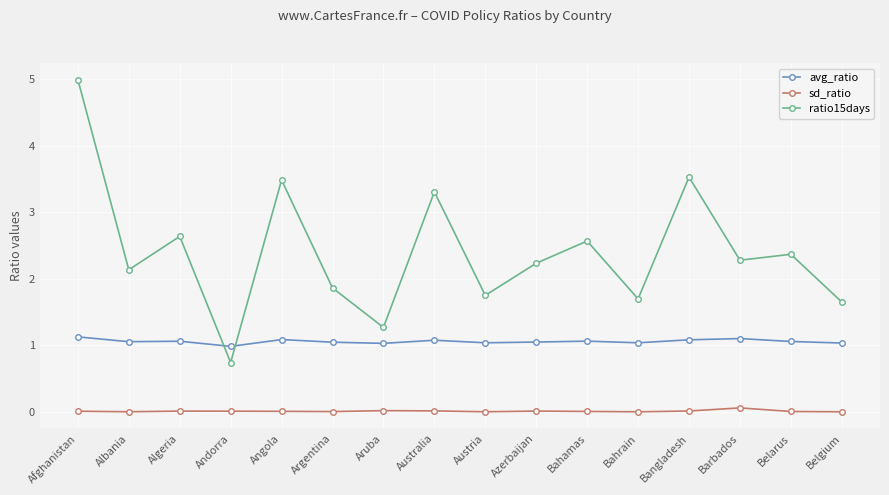

How many lines are shown in the chart?

3